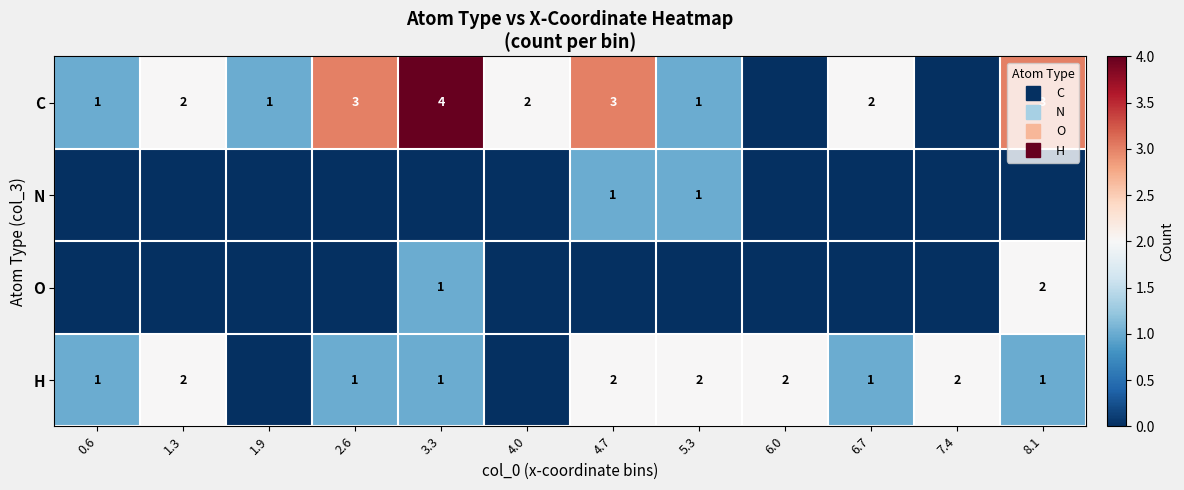

True or false: C has a value of 1 at 6.7.

False